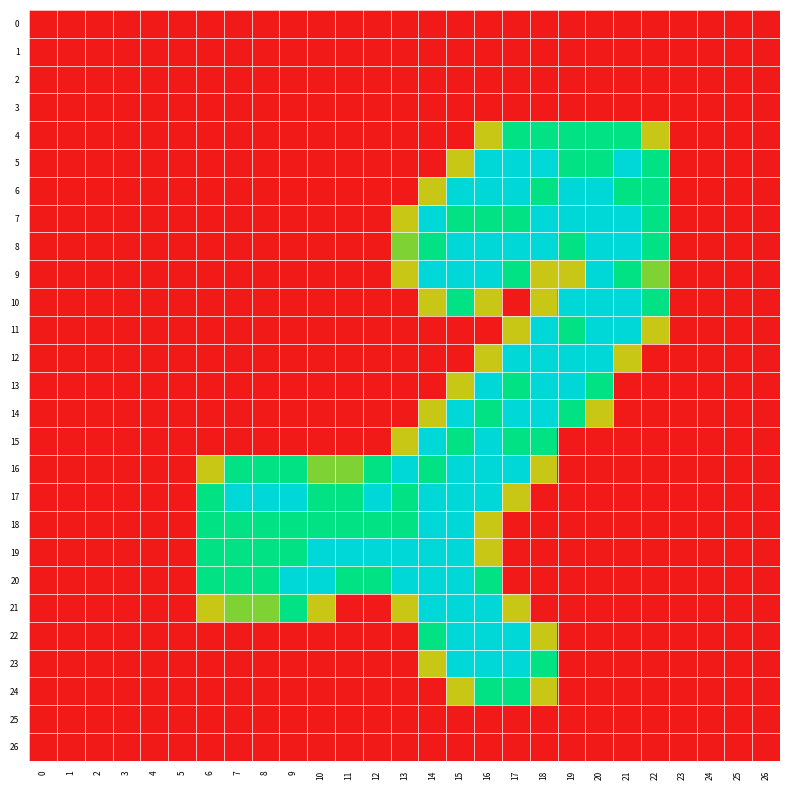

Which series has the largest range (max minus min)?

5